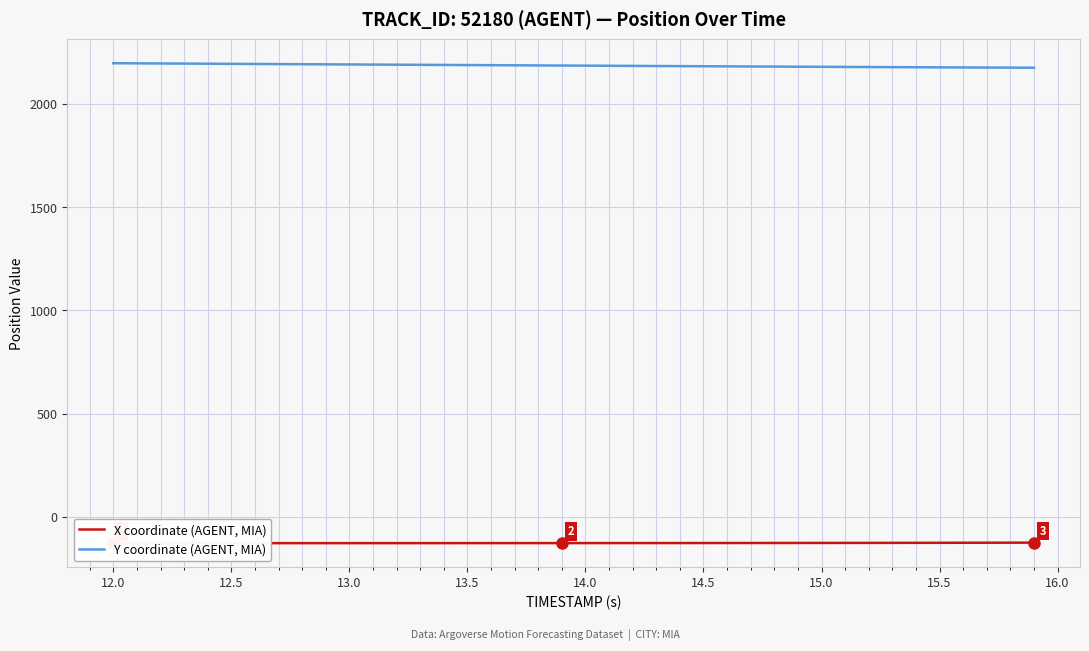

What is the lowest value of the Y coordinate (AGENT, MIA) series?

2175.6